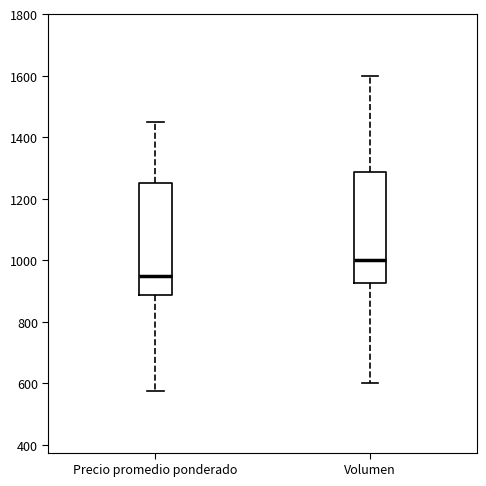

Which box's median line is the lowest?

Precio promedio ponderado